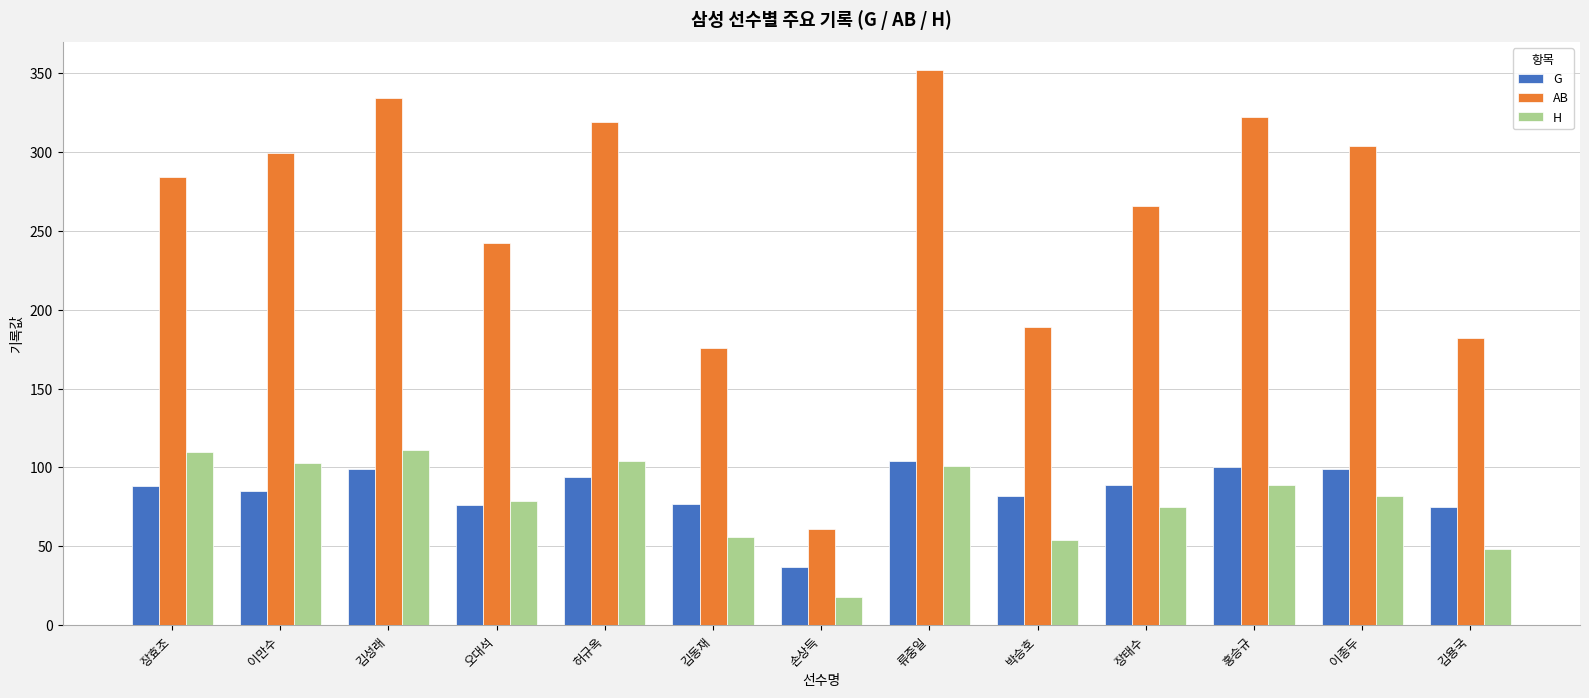

What is the difference between the highest and lowest values at 류중일?

251